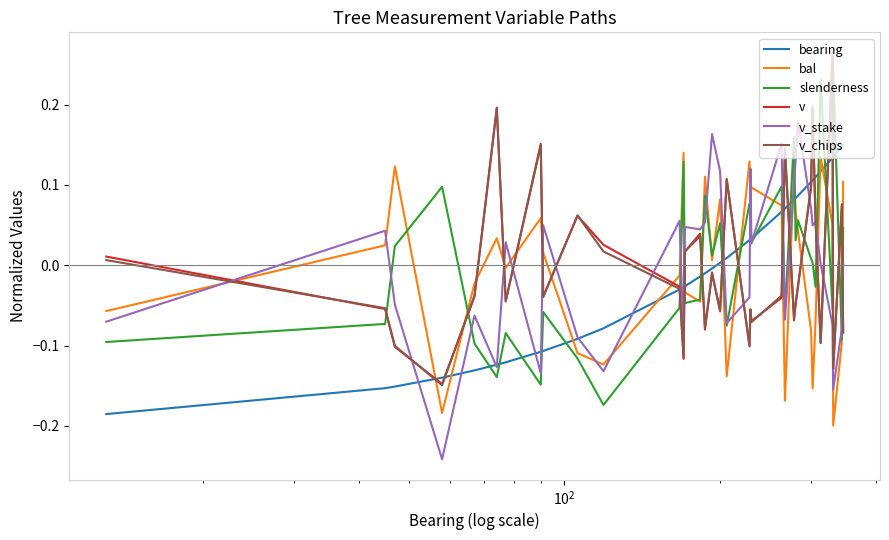

How many intersections are there between v and slenderness?

15